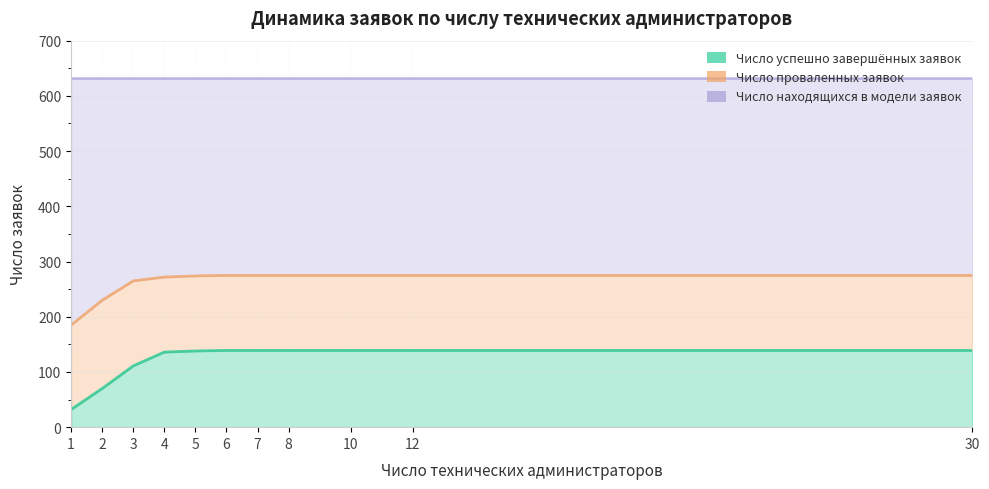

Between 6 and 7, which is larger?

6